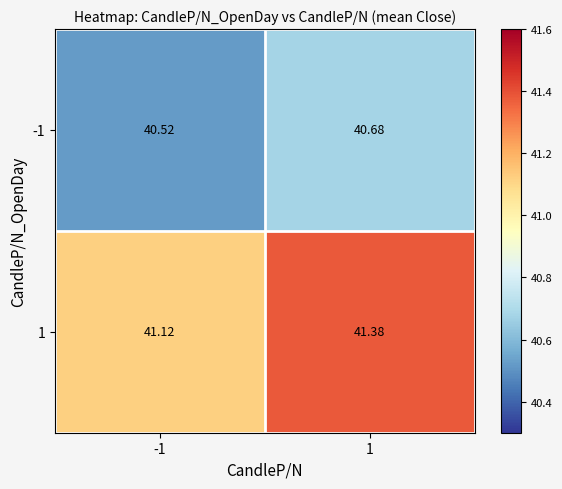

Is the value of 1 at 1 greater than the value of -1 at -1?

Yes